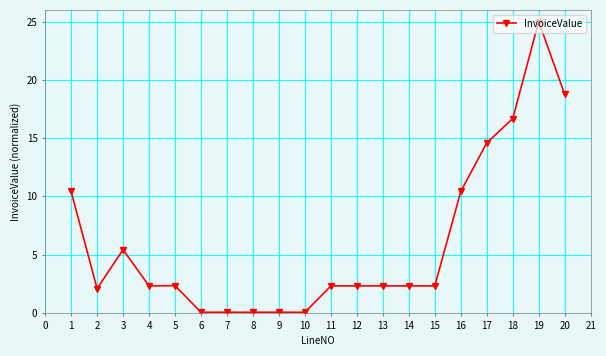

The value at 20 is 3.8. True or false?

False